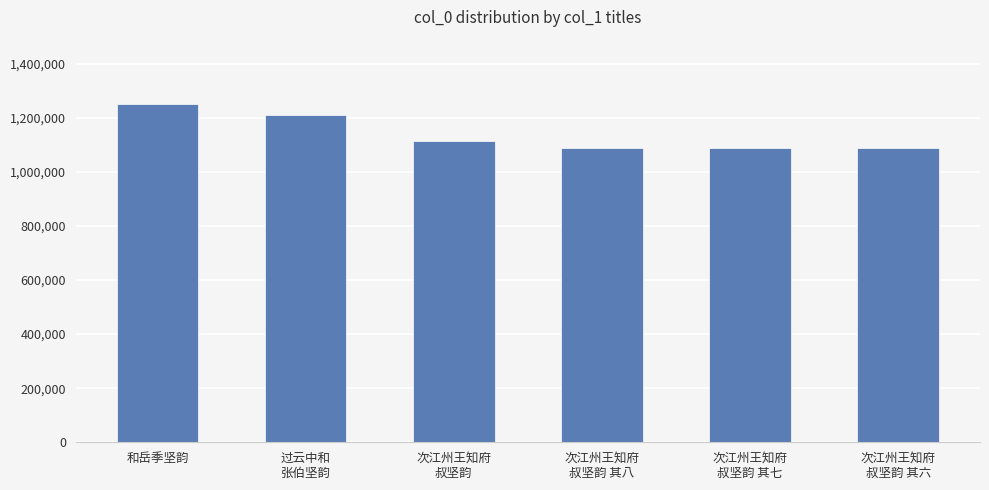

What is the difference between the maximum and minimum values?

160098